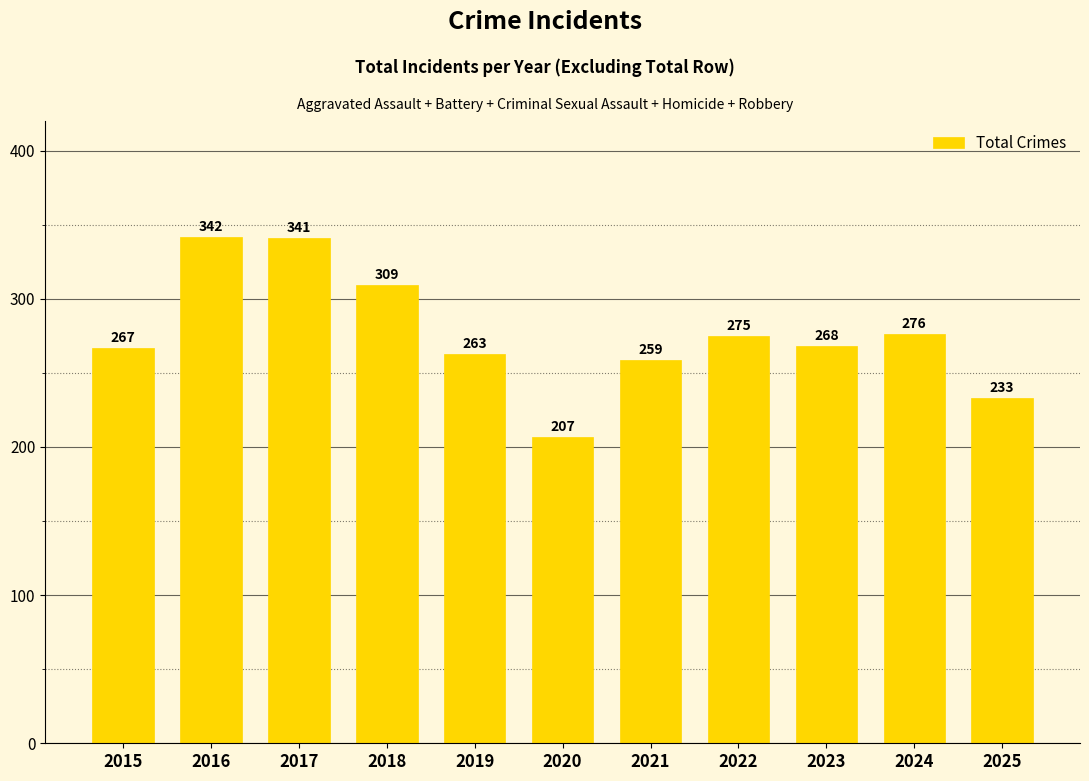

How many bars are there in total?

11